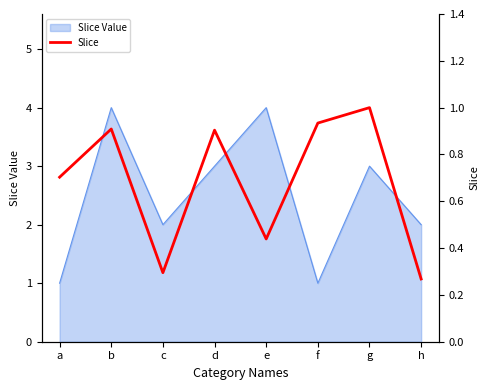

What is the minimum value shown in the chart?

0.3